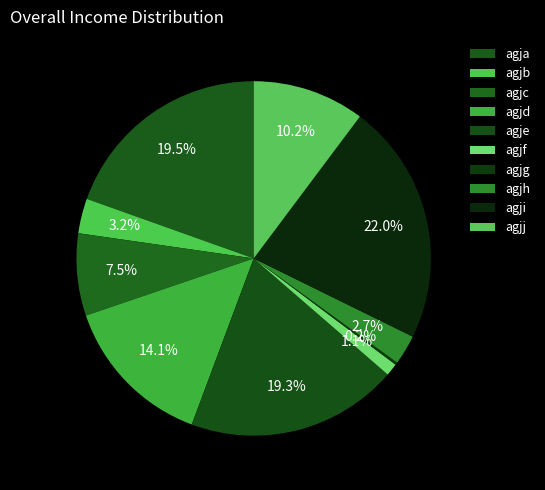

Is there a majority slice in this chart?

No